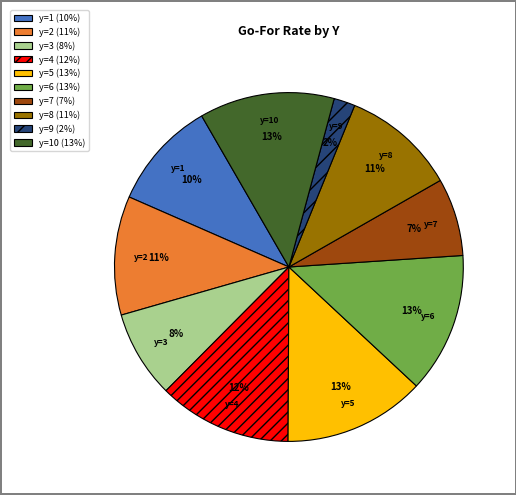

Does any single category account for the majority?

No